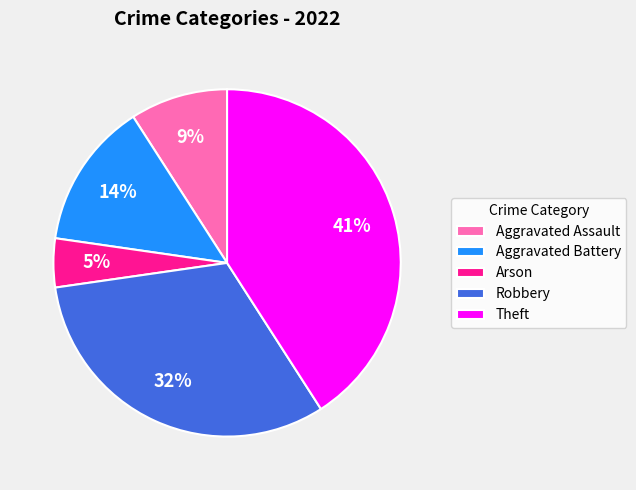

Between Theft and Robbery, which is larger?

Theft